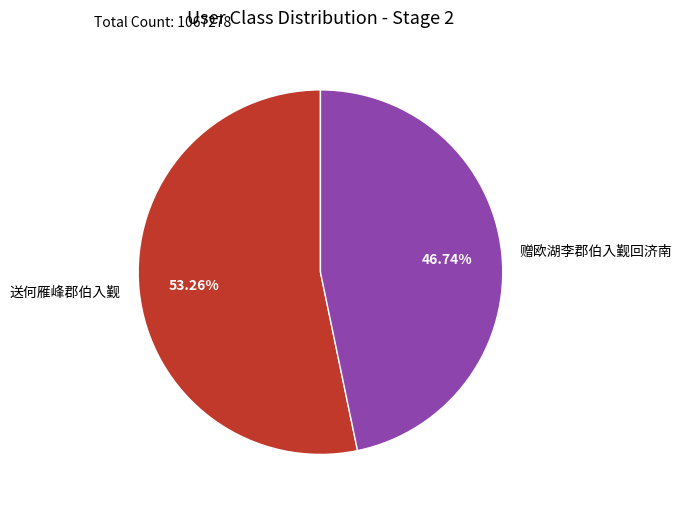

What is the ratio of the value at 送何雁峰郡伯入觐 to the value at 赠欧湖李郡伯入觐回济南?

1.1